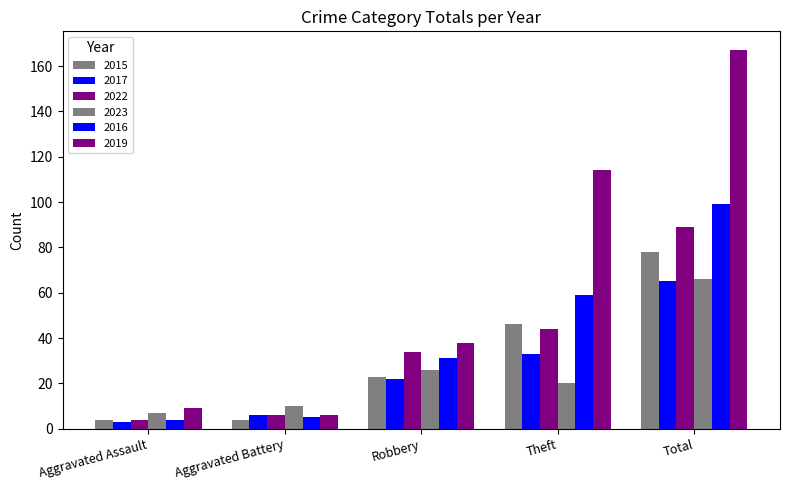

How many data points in 2019 are less than 38?

2